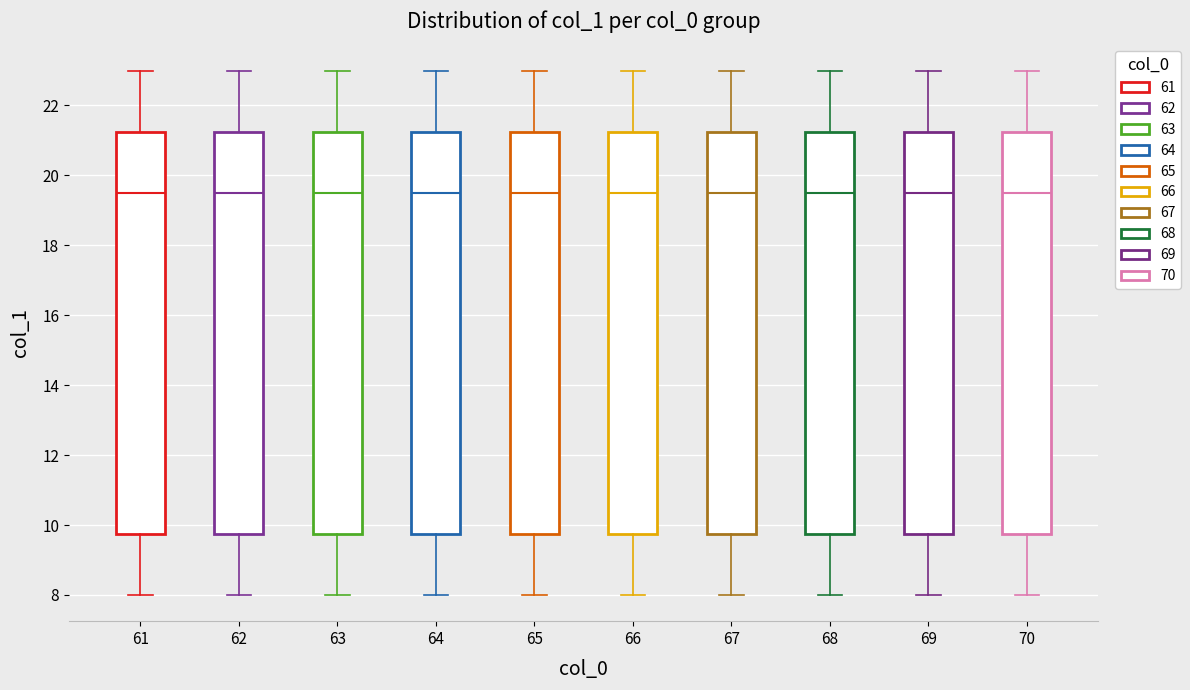

Reading left to right, transcribe this box plot: for each box, give where its median line is, the range the box spans, and where its two whiskers end, as read against the y-axis. The values are not printed on the chart, so give them approximately, as read against the axis.

61: median 19.6, box 9.8 to 21.2, whiskers 8.0 to 23.0
62: median 19.6, box 9.8 to 21.2, whiskers 8.0 to 23.0
63: median 19.6, box 9.8 to 21.2, whiskers 8.0 to 23.0
64: median 19.6, box 9.8 to 21.2, whiskers 8.0 to 23.0
65: median 19.6, box 9.8 to 21.2, whiskers 8.0 to 23.0
66: median 19.6, box 9.8 to 21.2, whiskers 8.0 to 23.0
67: median 19.6, box 9.8 to 21.2, whiskers 8.0 to 23.0
68: median 19.6, box 9.8 to 21.2, whiskers 8.0 to 23.0
69: median 19.6, box 9.8 to 21.2, whiskers 8.0 to 23.0
70: median 19.6, box 9.8 to 21.2, whiskers 8.0 to 23.0